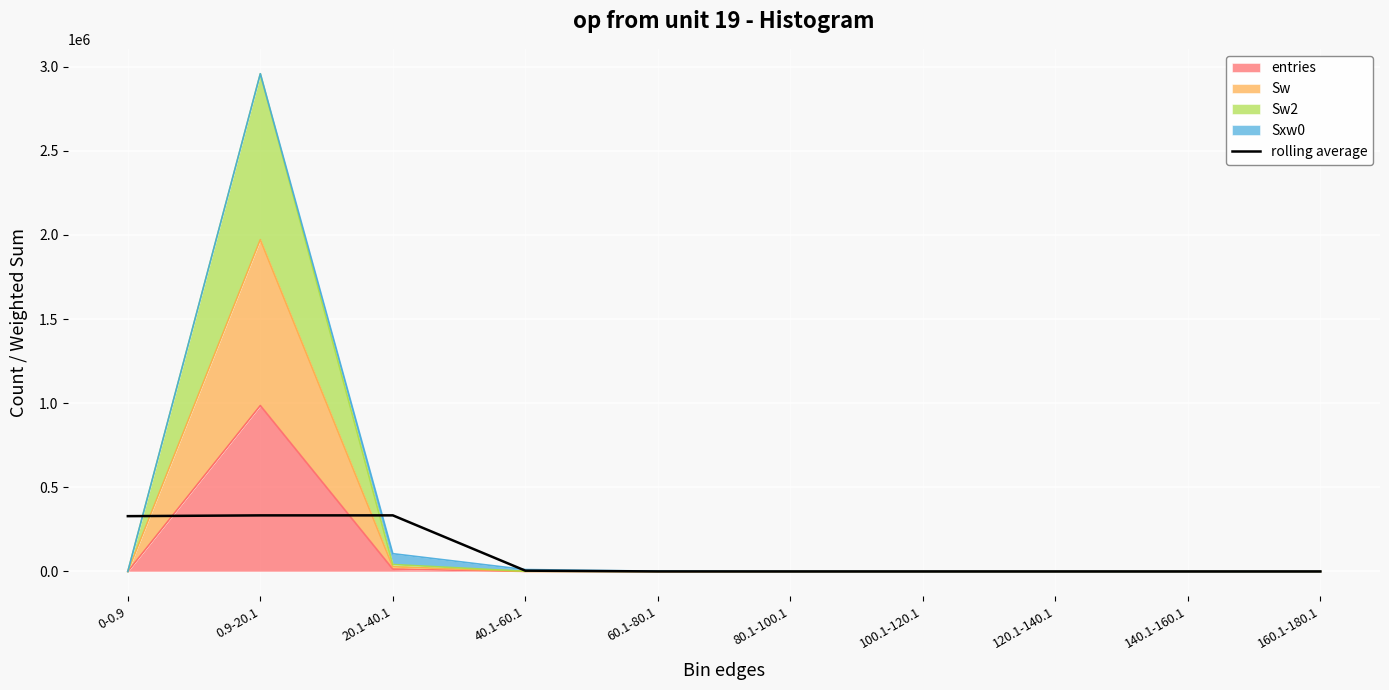

What is the label of the 4th point from the left?

40.1-60.1